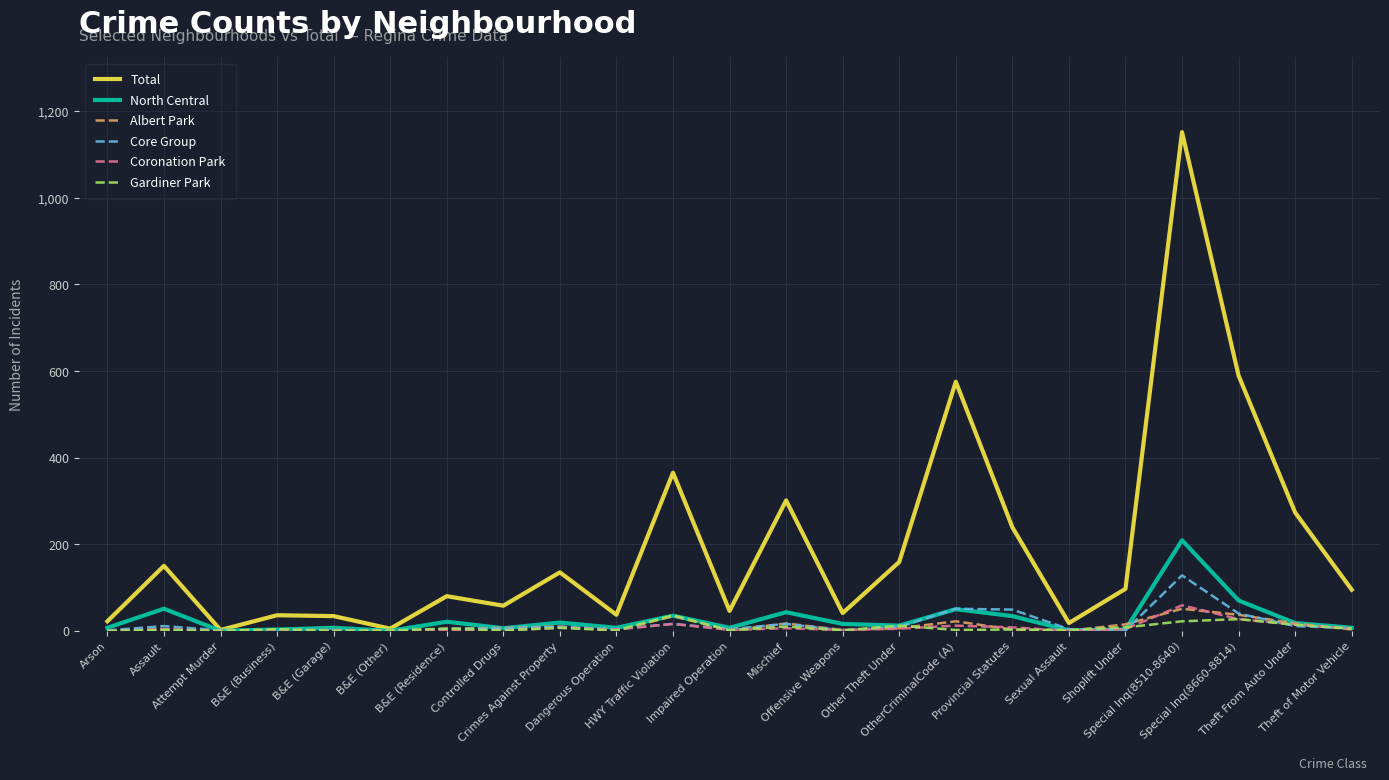

At how many categories does at least one series exceed 279?

5